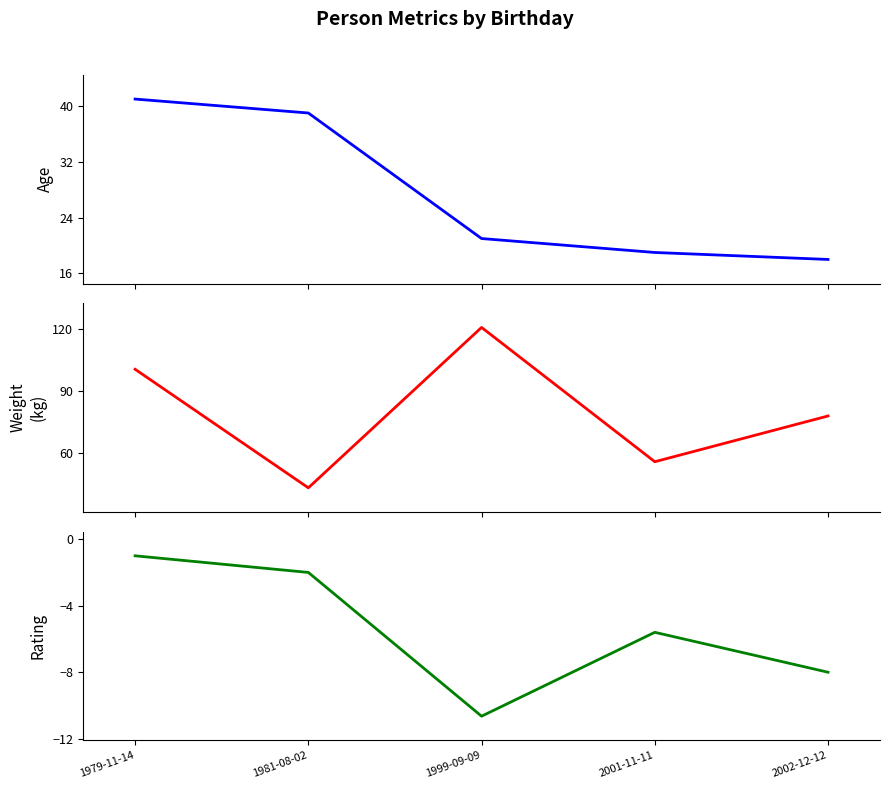

What is the label of the 3rd point from the right?

1999-09-09